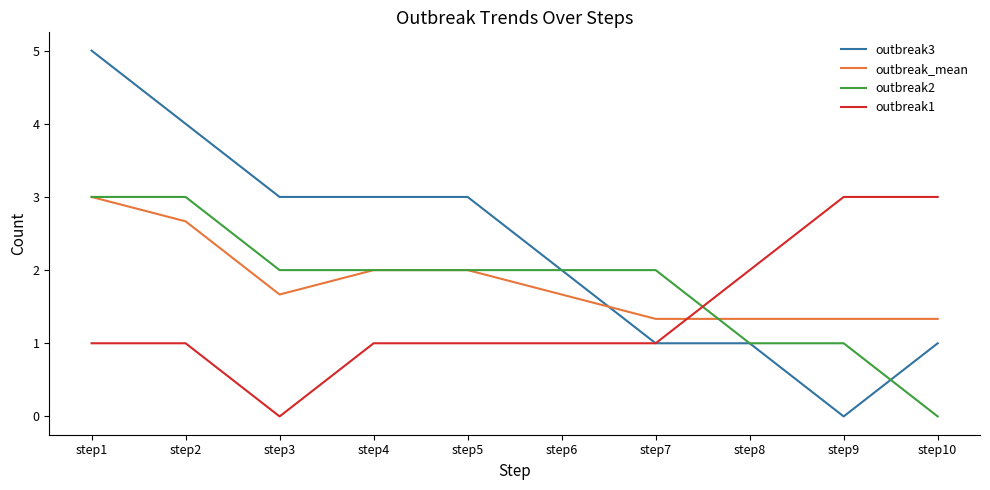

Read the outbreak1 value at step6.

1.0